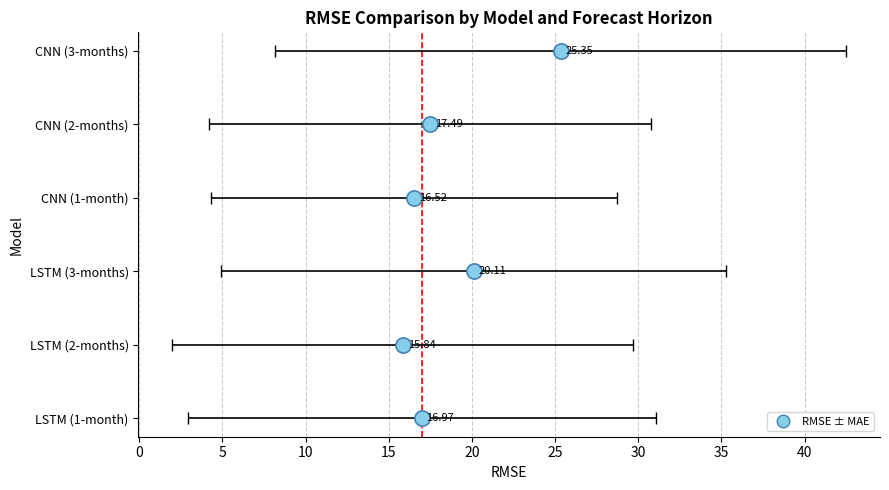

Is the value of RMSE_3-month at CNN 2-month greater than the value of RMSE_2-month at LSTM 2-month?

Yes